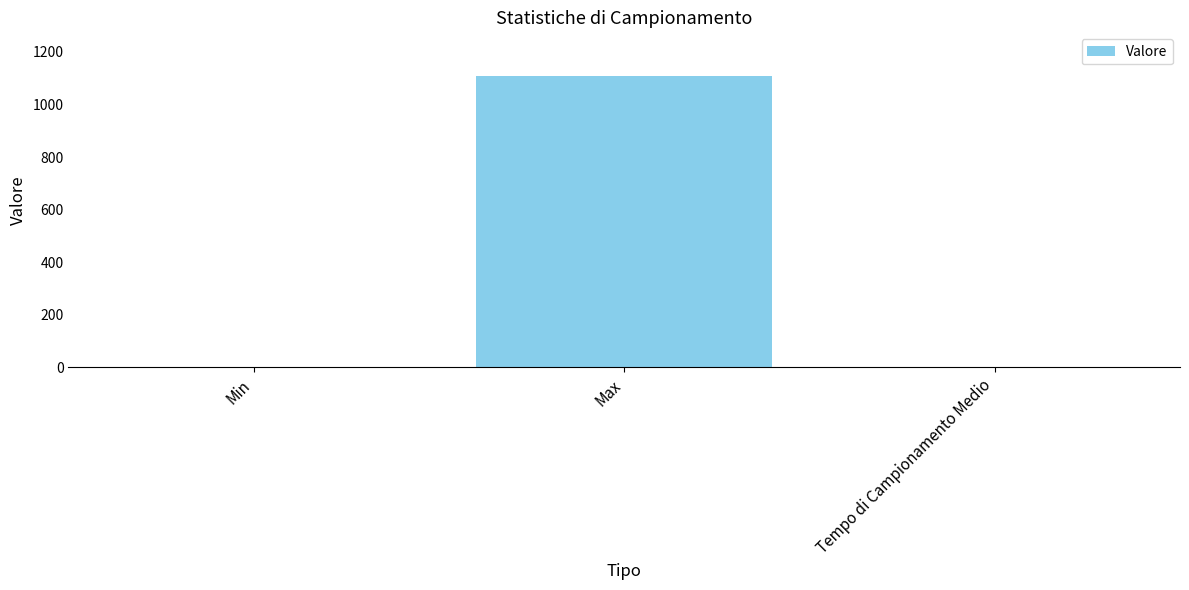

What is the greatest value displayed?

1108.0